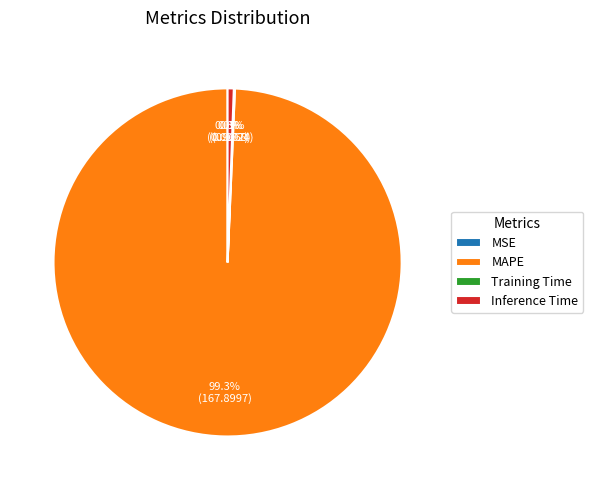

Which slice is the largest?

MAPE